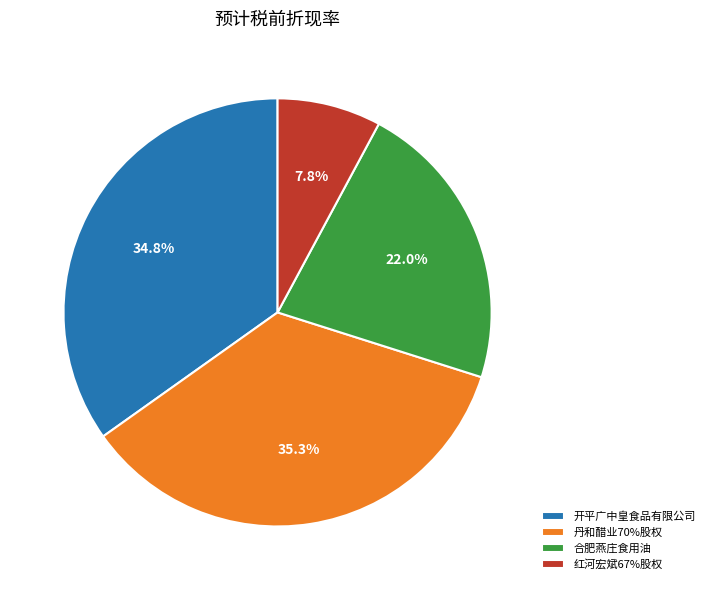

Which has a higher value, 合肥燕庄食用油 or 开平广中皇食品有限公司?

开平广中皇食品有限公司